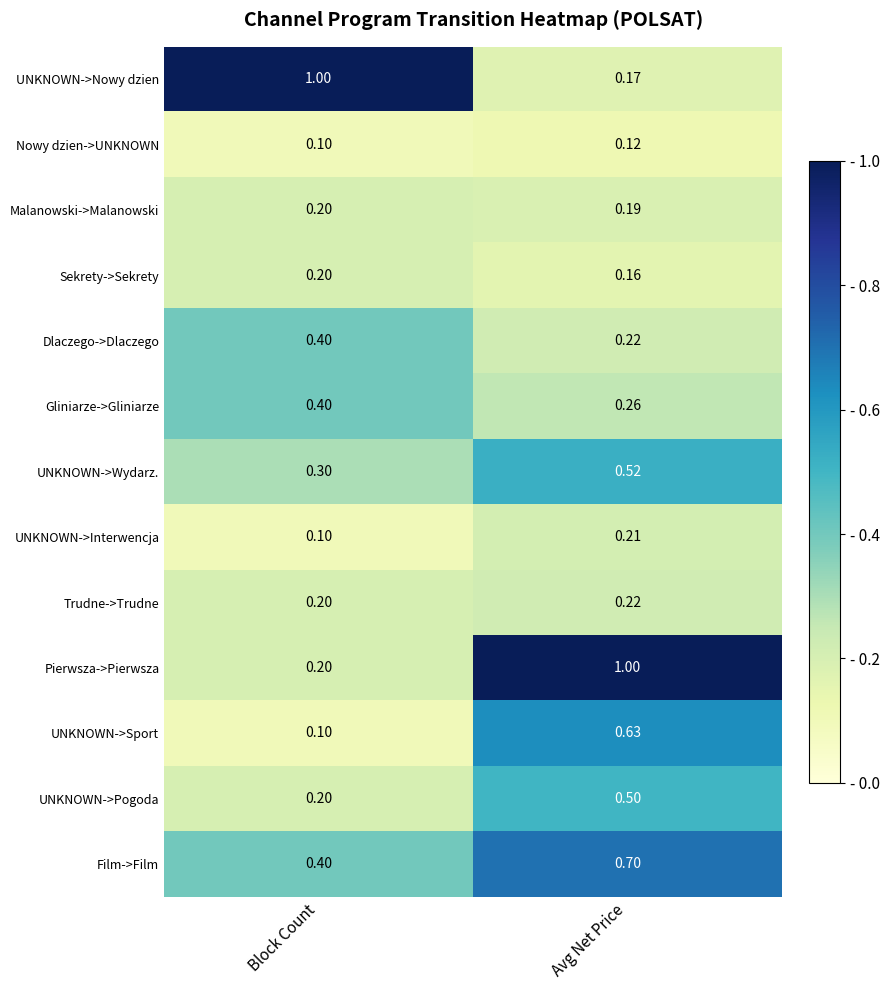

At which label does UNKNOWN->Wydarz. reach its peak?

Avg Net Price